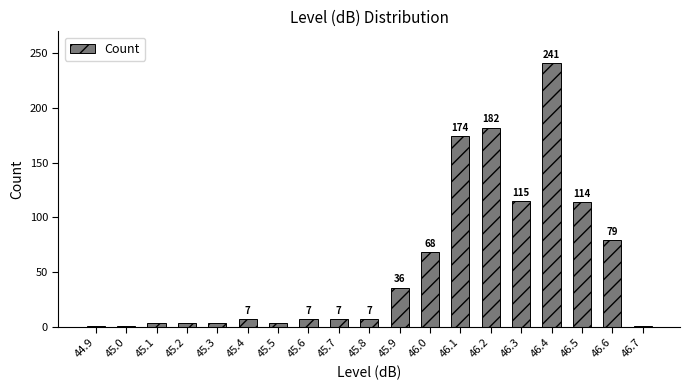

At which label is the value closest to 121?

46.3